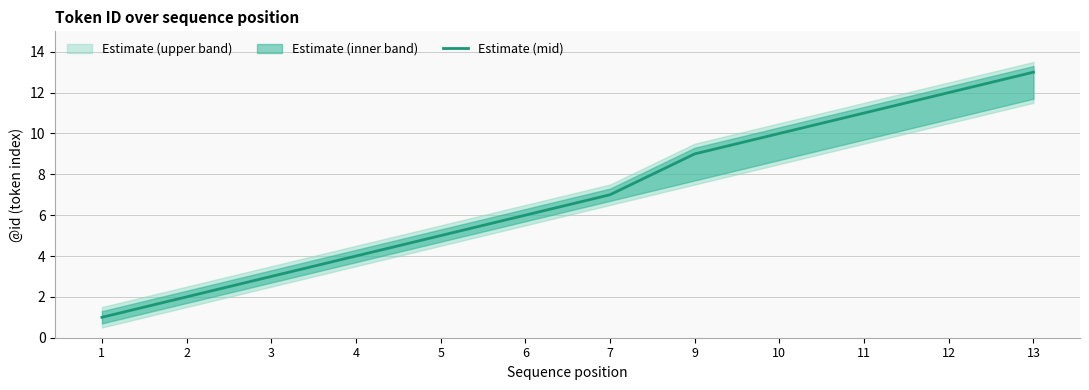

The value at 2 is 0. True or false?

False